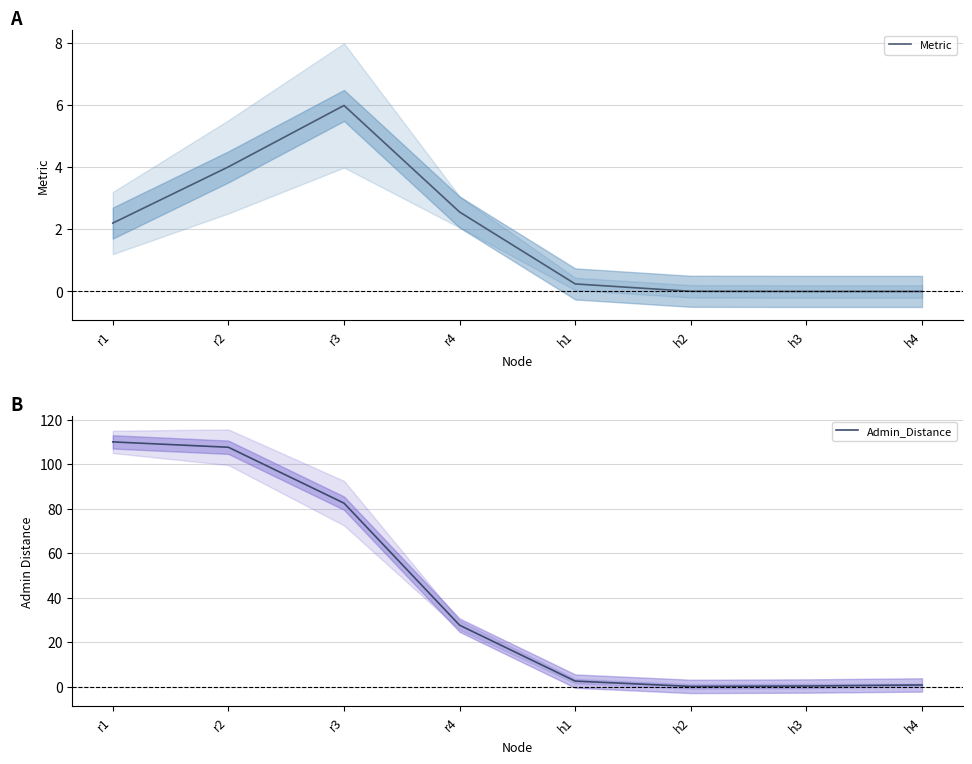

Which series changed the most between h2 and h3?

Admin_Distance